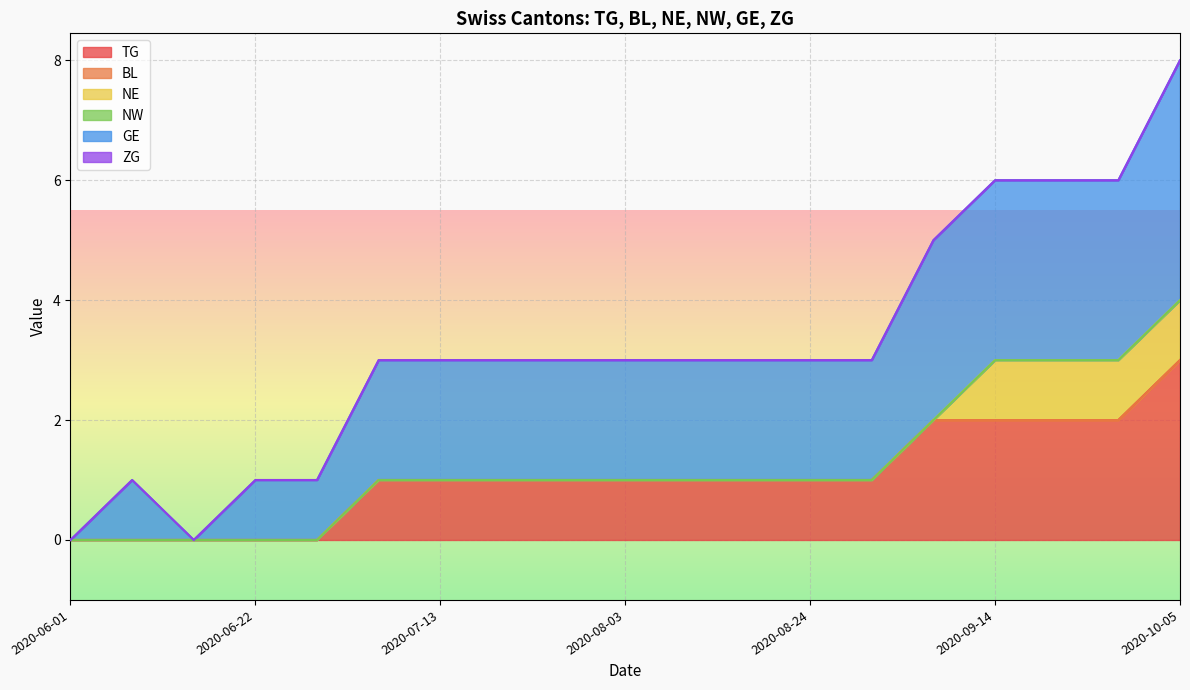

Does the chart display data point markers on the line(s)?

No